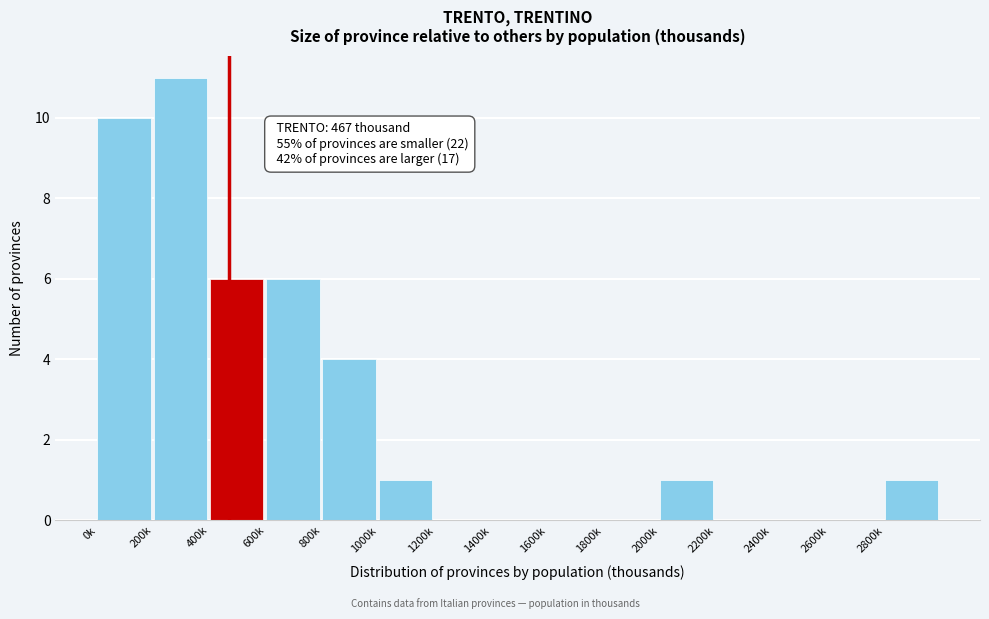

Reading left to right, transcribe all the data shown in this chart.

0k=10	200k=11	400k=6	600k=6	800k=4	1000k=1	1200k=0	1400k=0	1600k=0	1800k=0	2000k=1	2200k=0	2400k=0	2600k=0	2800k=1